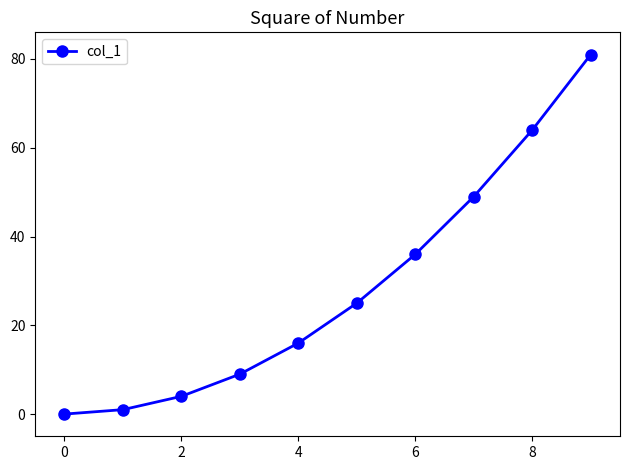

True or false: the data has more than 2 interior local peaks.

False